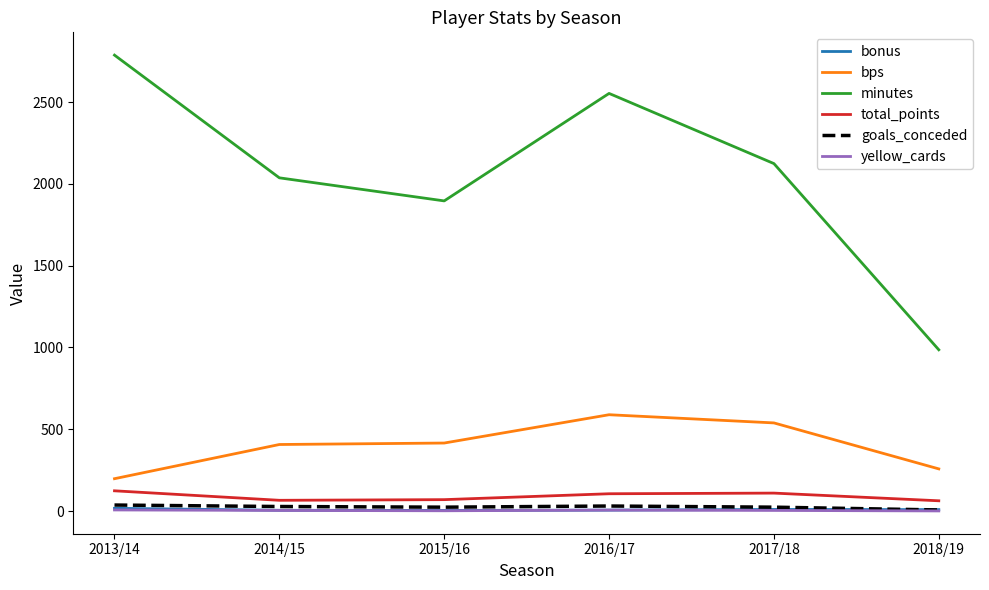

Between 2013/14 and 2017/18, which series saw the biggest shift?

minutes